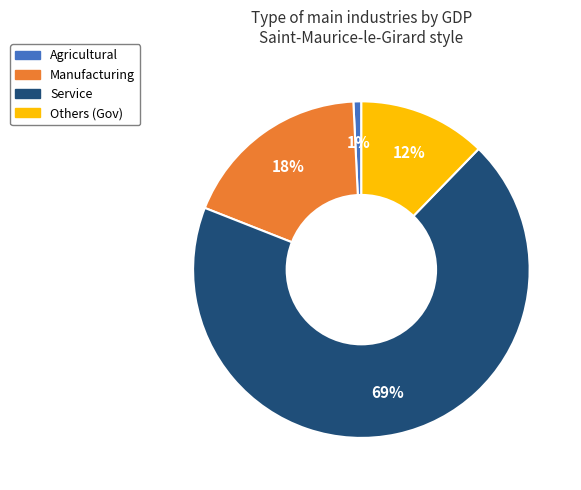

Does any single category account for the majority?

Yes